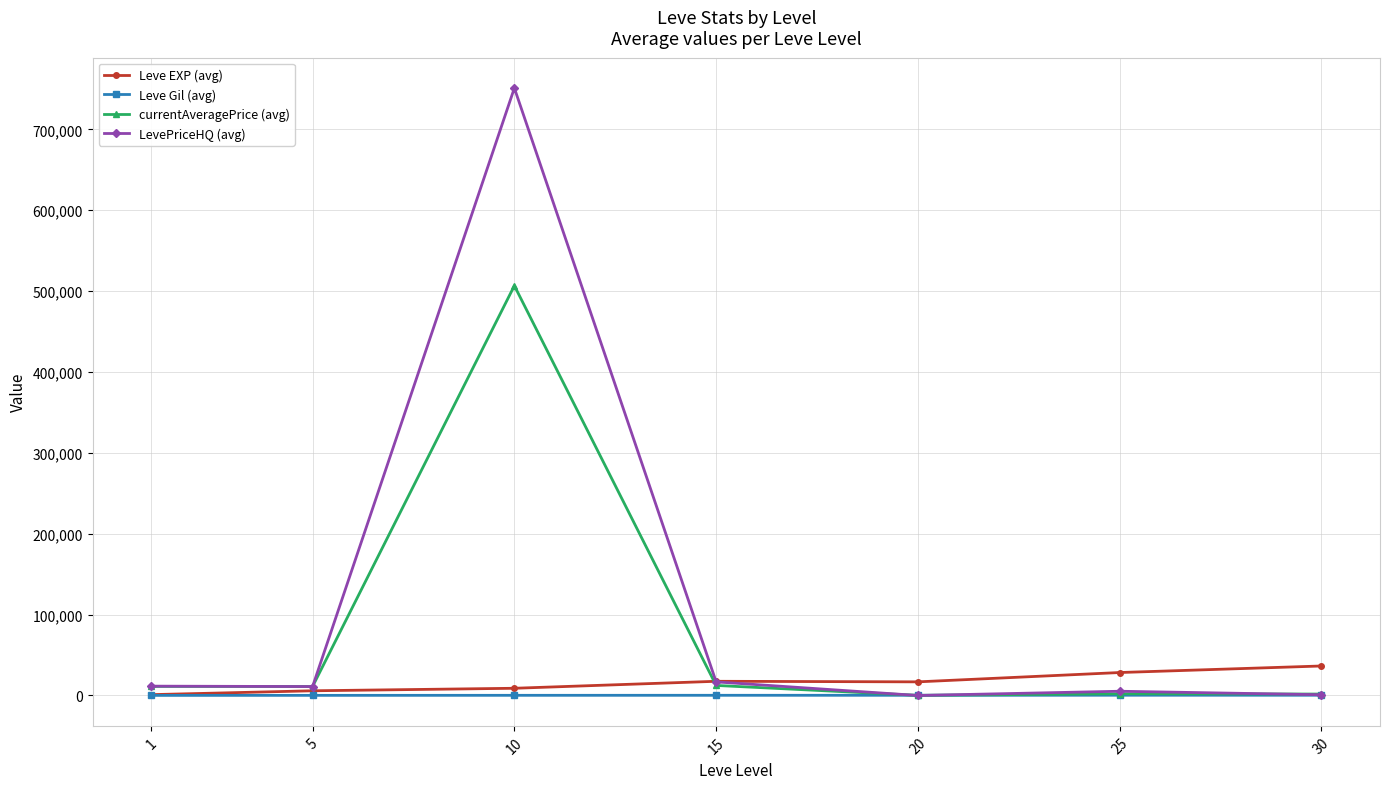

What is the difference between the LevePriceHQ (avg) values at 20 and 10?

751109.1